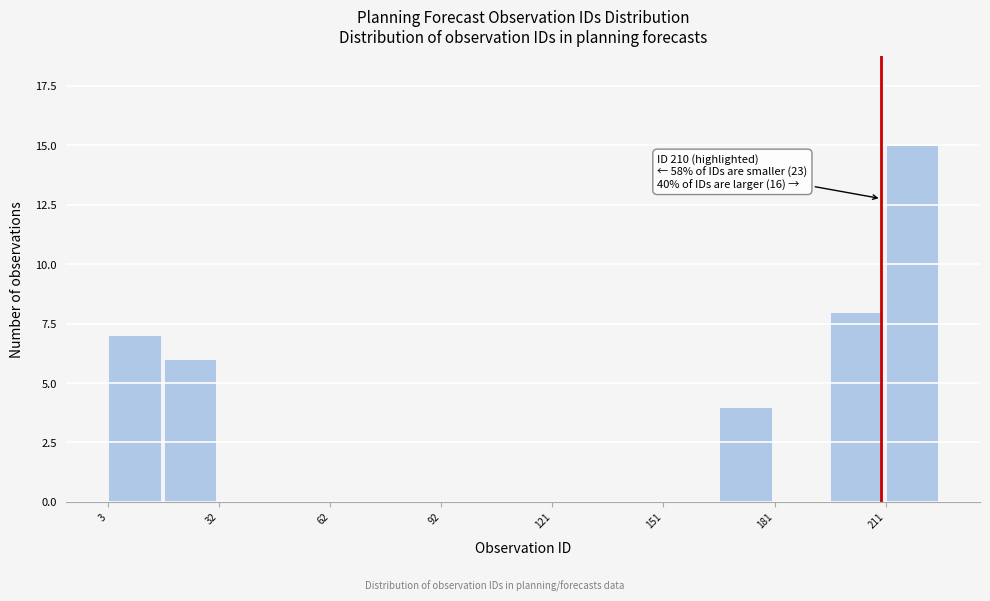

Around what value on the x-axis is the tallest bar? Give the approximate position of its centre, as read against the axis.

220